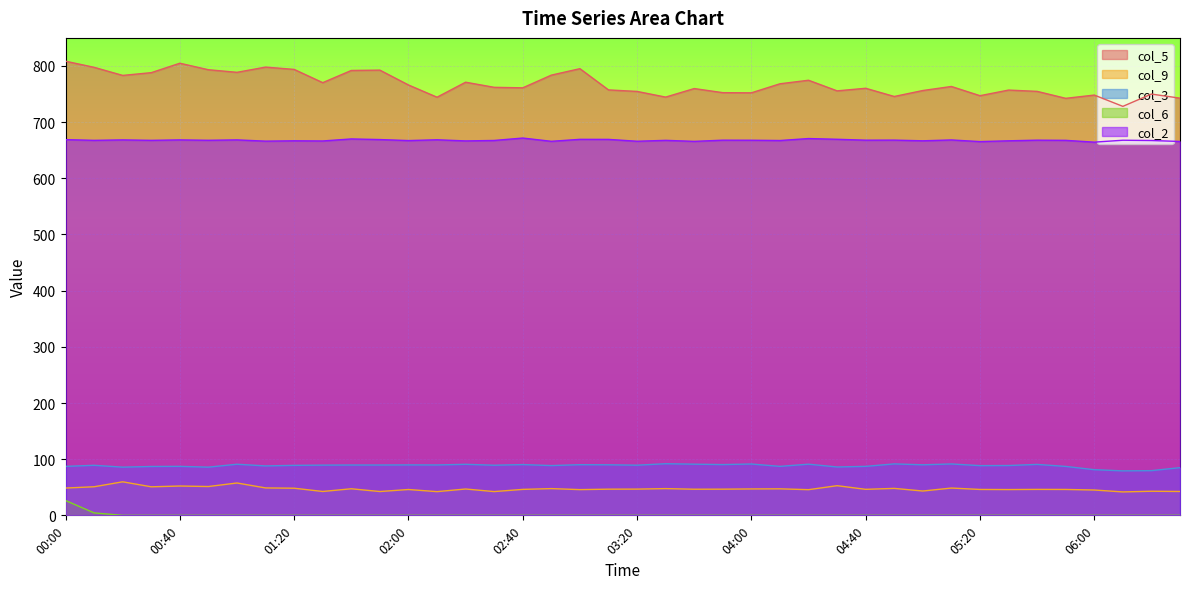

Is the value of col_6 at 04:50 greater than the value of col_2 at 03:50?

No